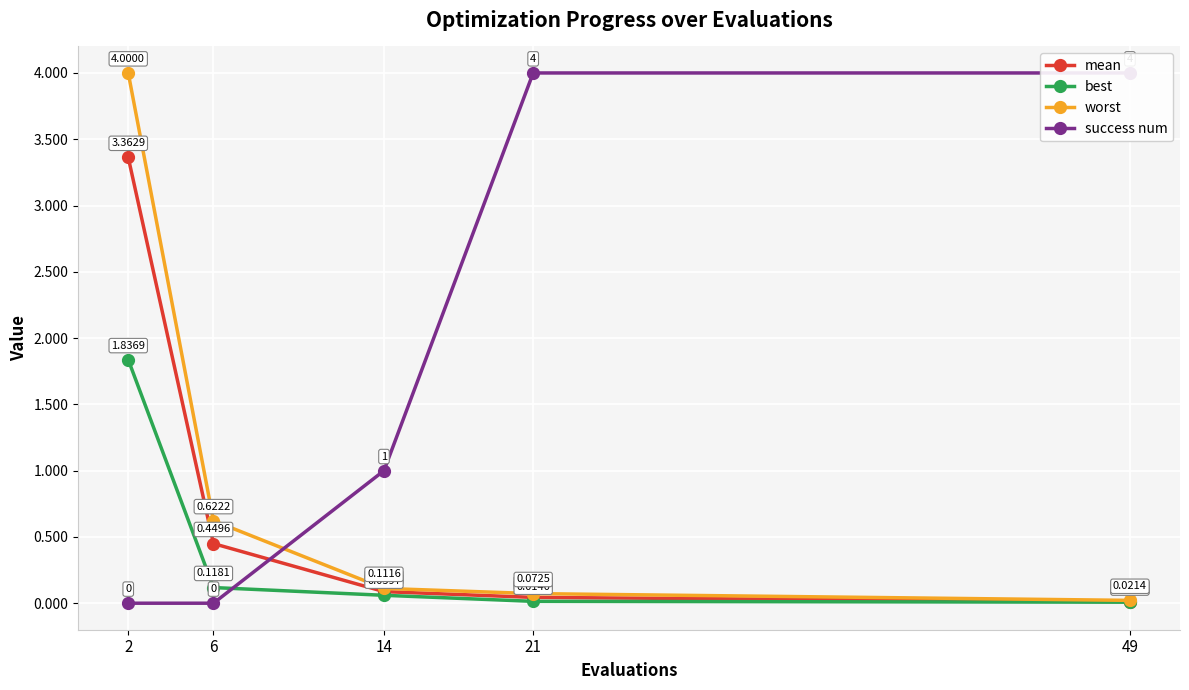

What is the sum of the best values at 6 and 21?

0.1